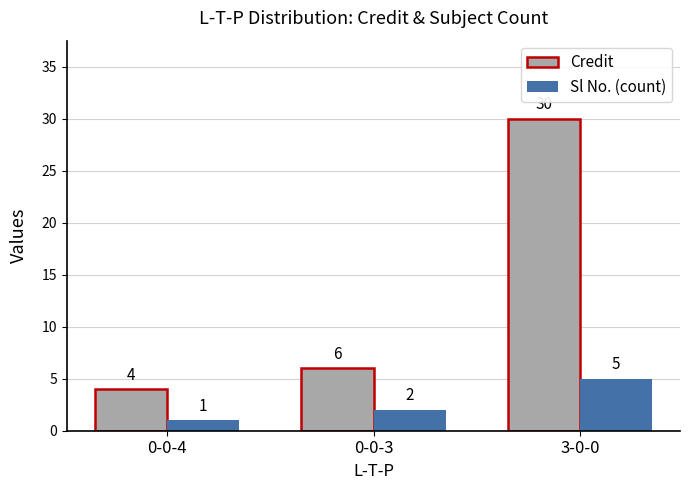

What is the total value across all series at 0-0-3?

8